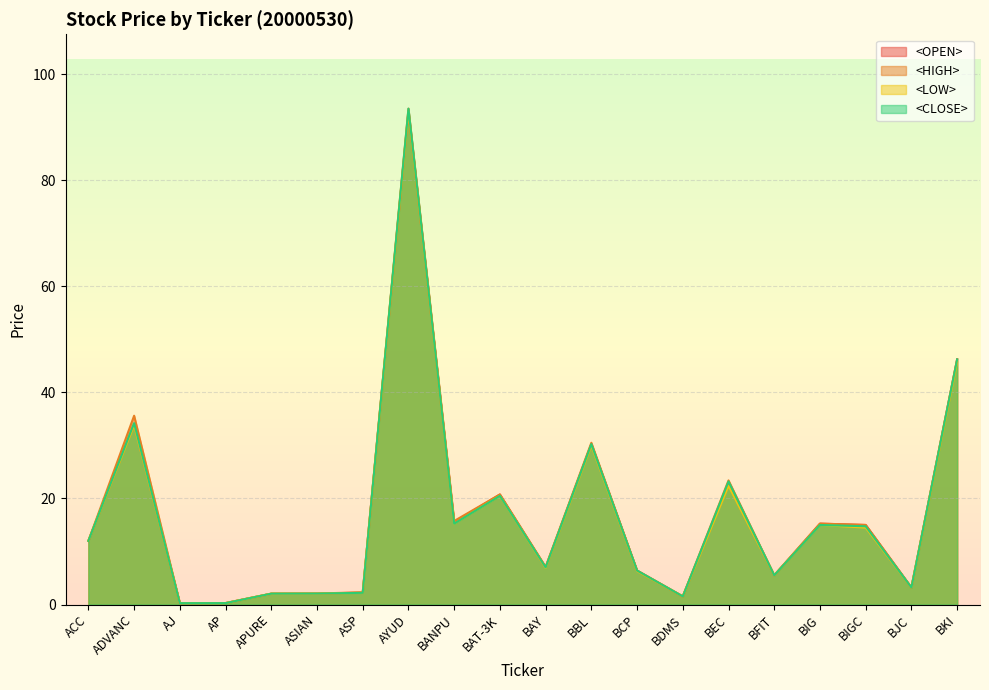

The value of <CLOSE> at BEC is 32.7. True or false?

False